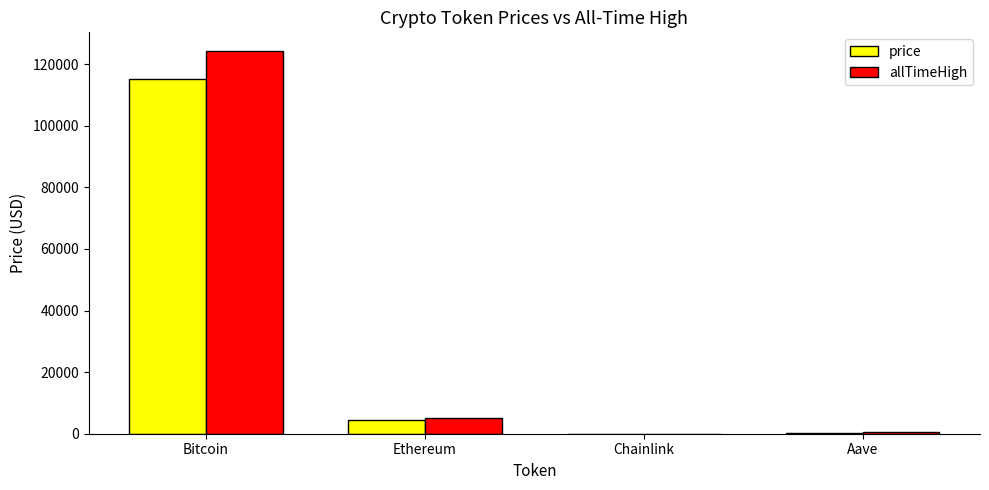

Is it true that allTimeHigh equals 124128.0 at Bitcoin?

True